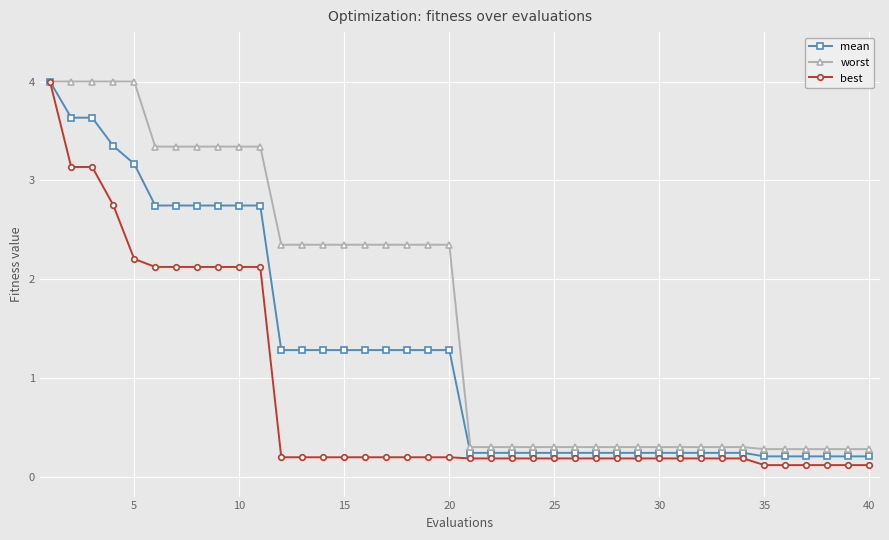

List the series in order of their overall mean, highest first.

worst, mean, best